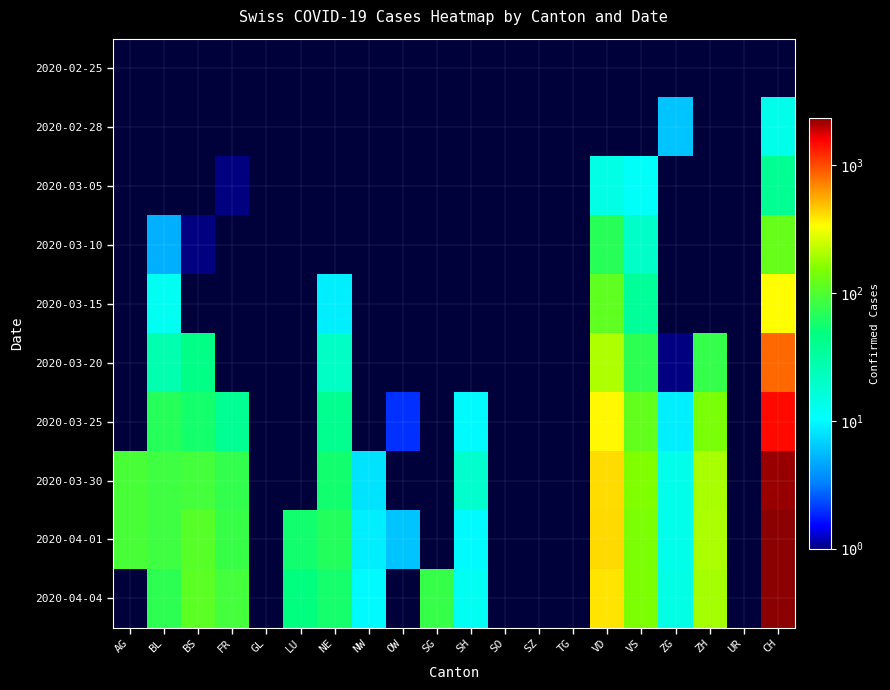

True or false: 2020-04-04 has a value of 73.1 at ZH.

False